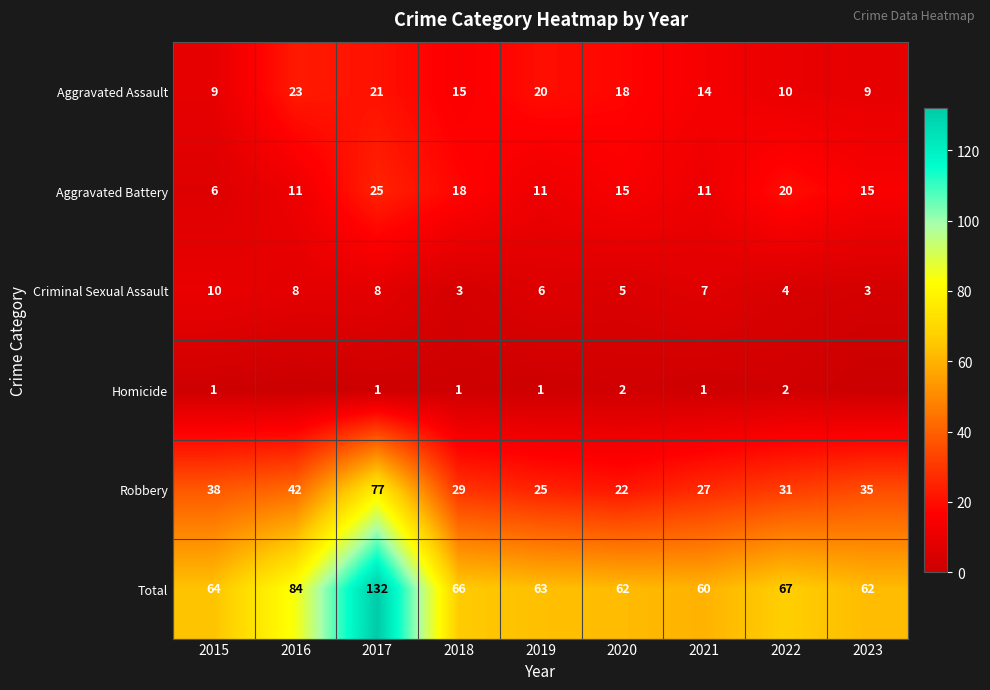

Where does the Aggravated Battery series first go above 15?

2017